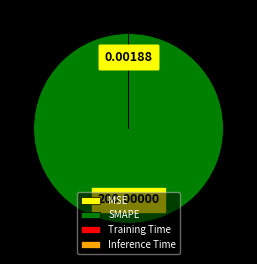

What is the largest slice in the pie chart?

SMAPE